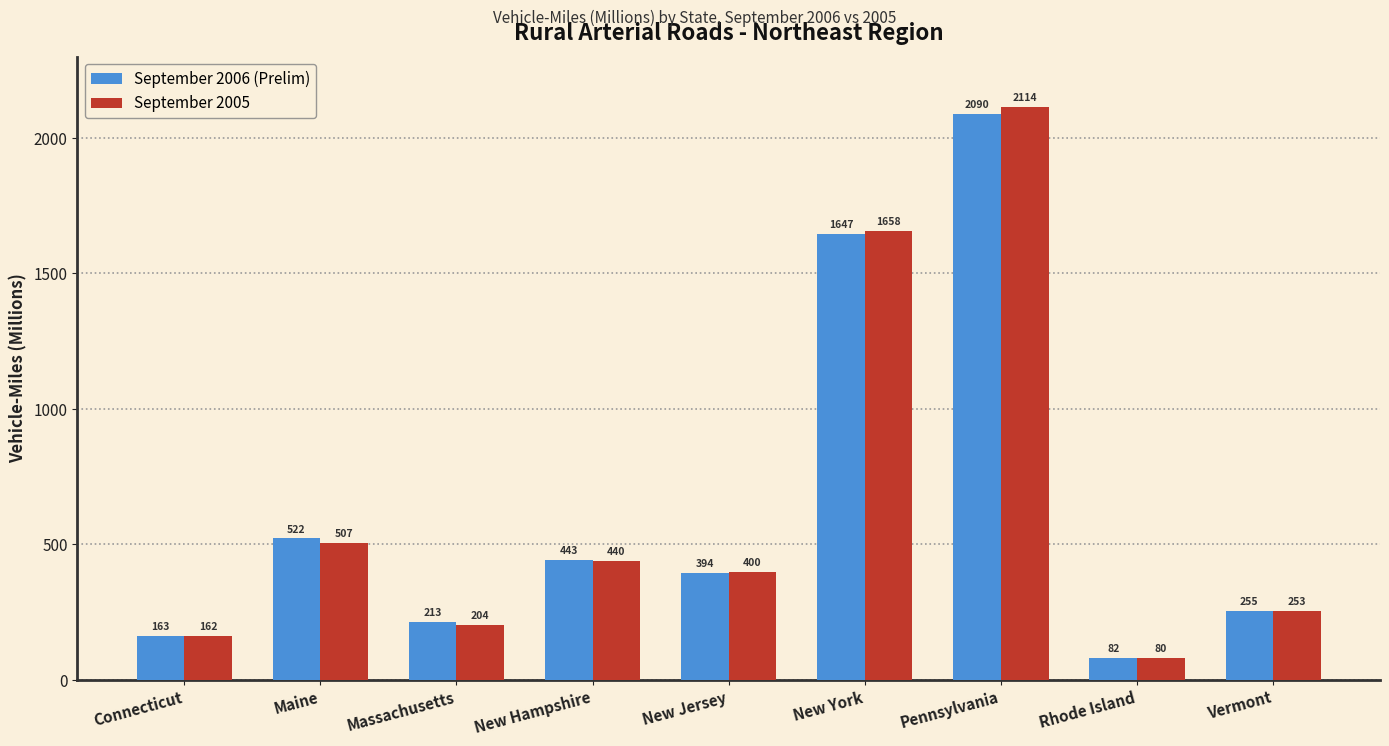

At which label does September 2006 (Prelim) reach its minimum?

Rhode Island